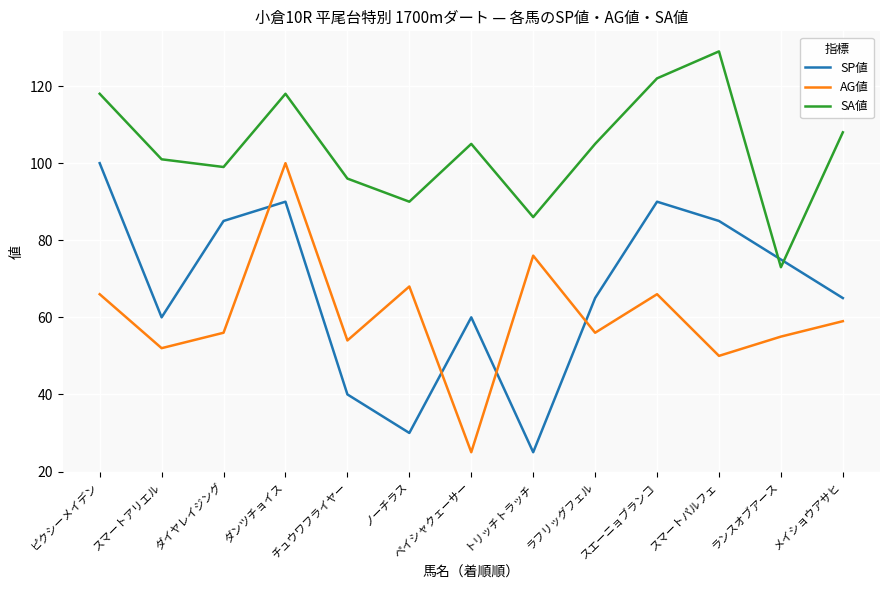

At which label does SP値 first exceed 65?

ピクシーメイデン